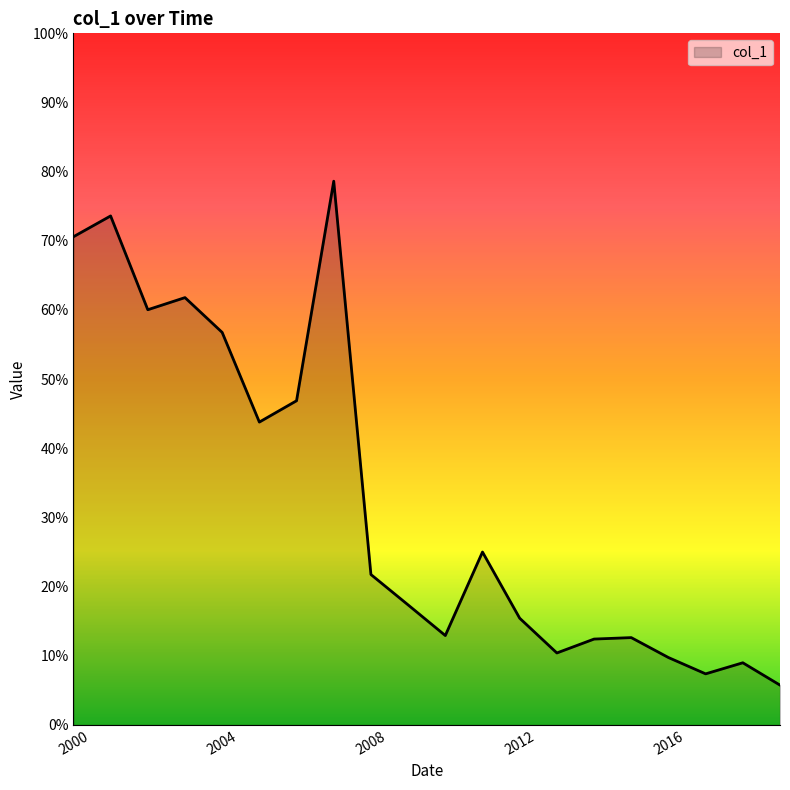

Reading right to left, extract all data points from this chart.

0.1	0.1	0.1	0.1	0.1	0.1	0.1	0.2	0.3	0.1	0.2	0.2	0.8	0.5	0.4	0.6	0.6	0.6	0.7	0.7